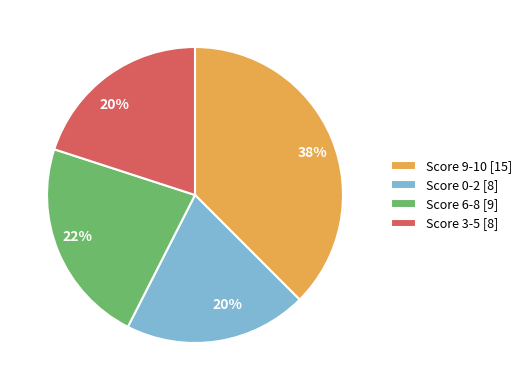

The Score 3-5 [8] slice represents 34% of the pie. True or false?

False